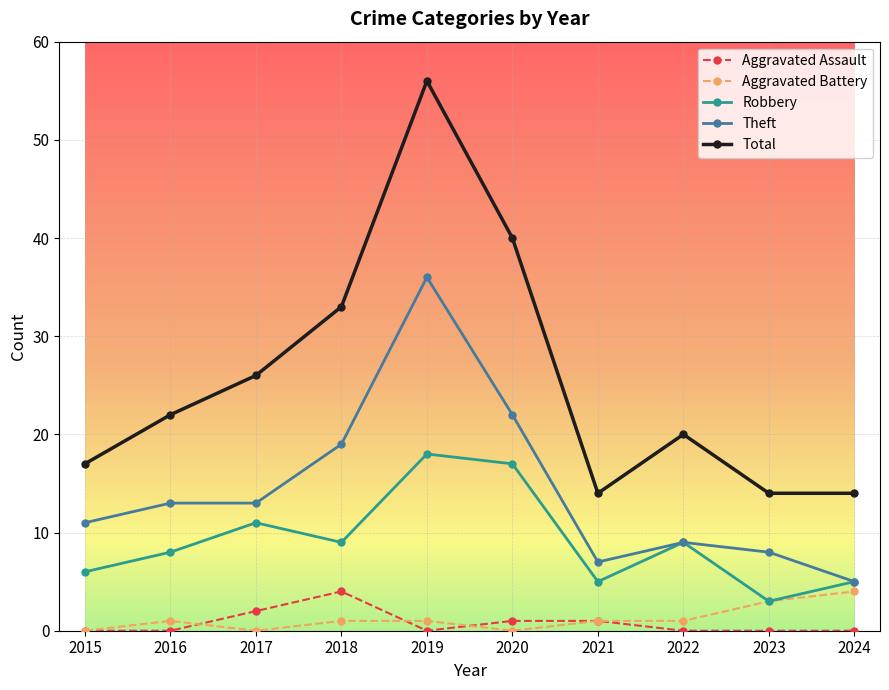

What is the difference between the second highest and minimum values in the Theft series?

17